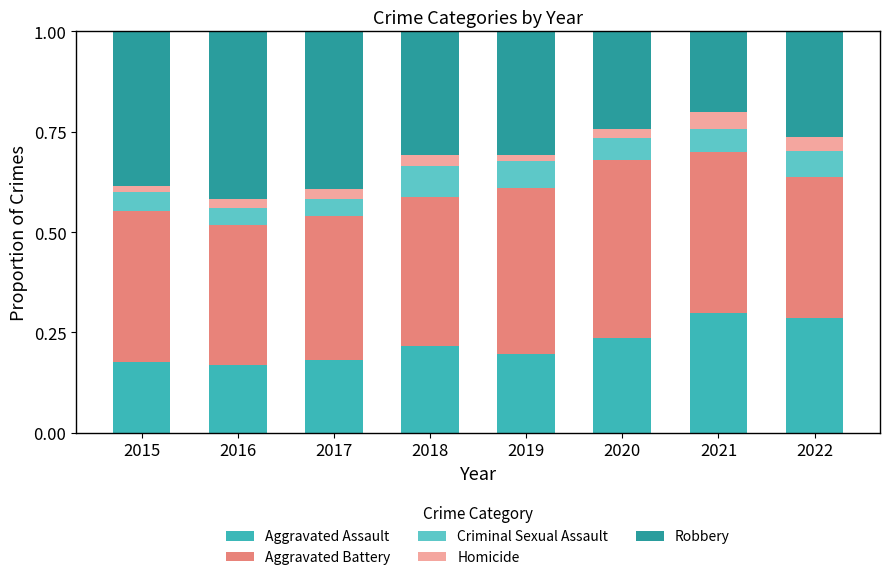

What is the total value across all series at 2022?

1.0